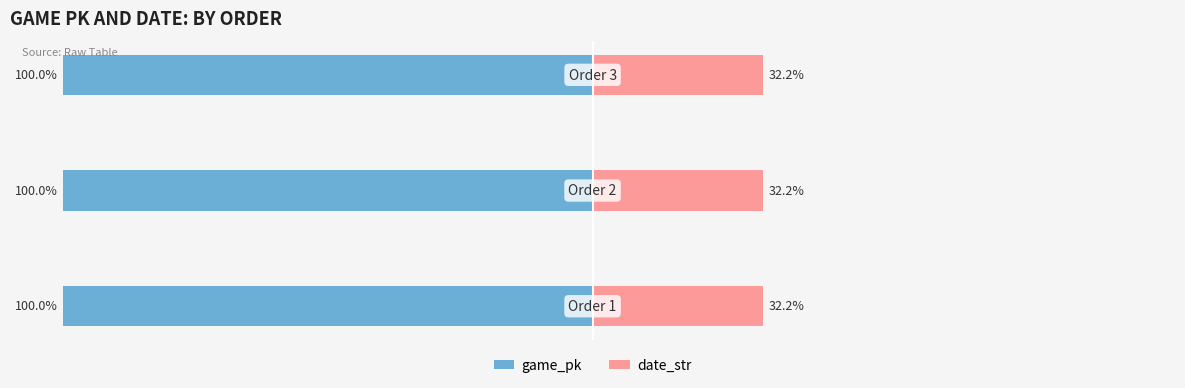

Is it true that game_pk equals -100.0 at 0?

True